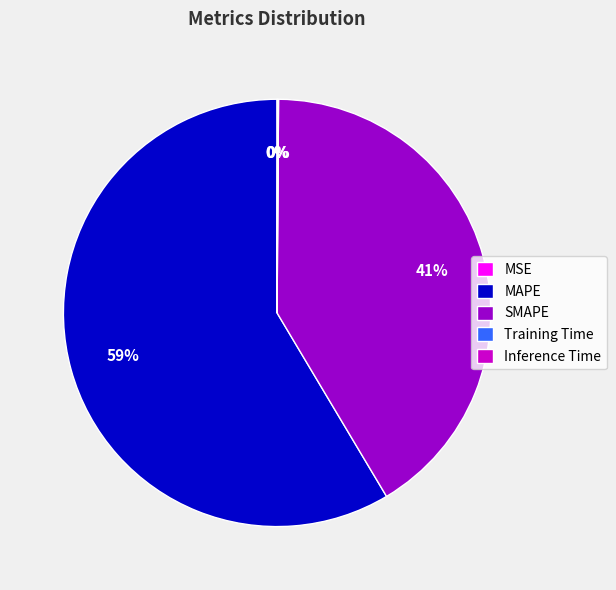

To the nearest percent, what percentage of the pie is MAPE?

59%